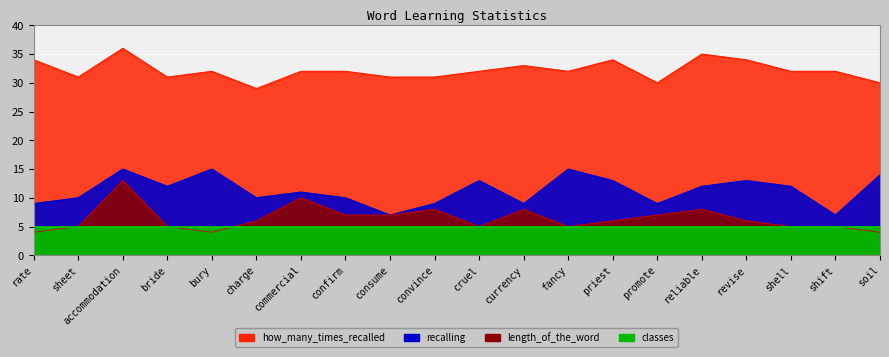

What is the value of the length_of_the_word point at the 4th from the left?

5